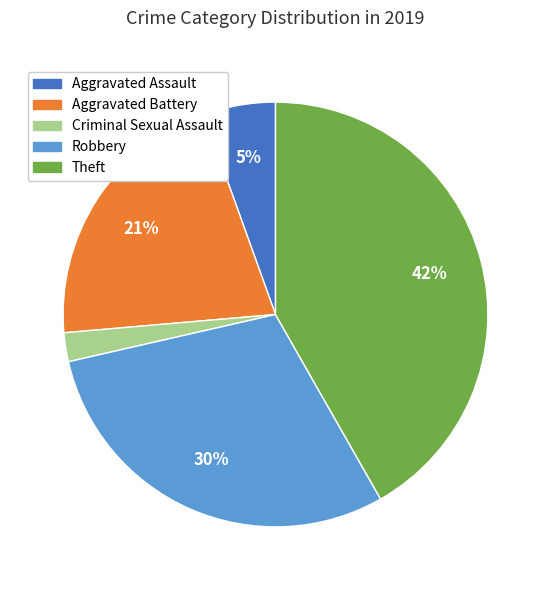

To the nearest percent, what portion does Aggravated Assault represent?

5%